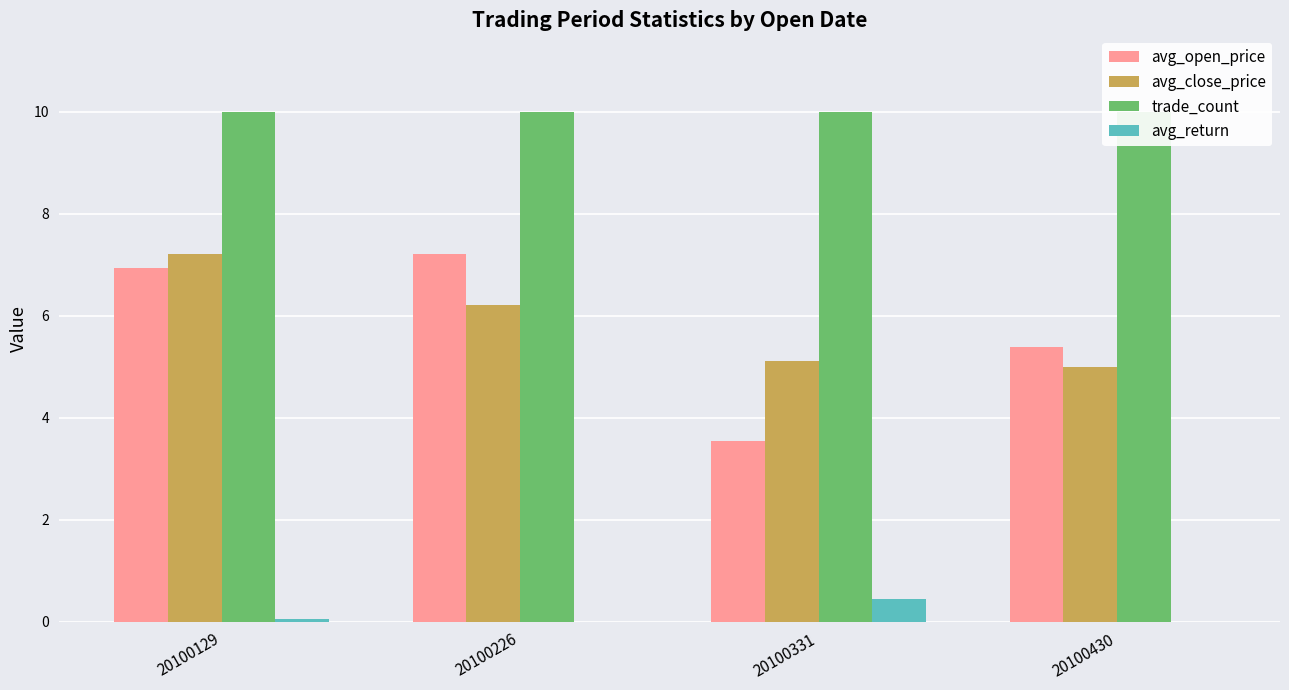

What is the approximate value of avg_open_price at 20100430?

5.4